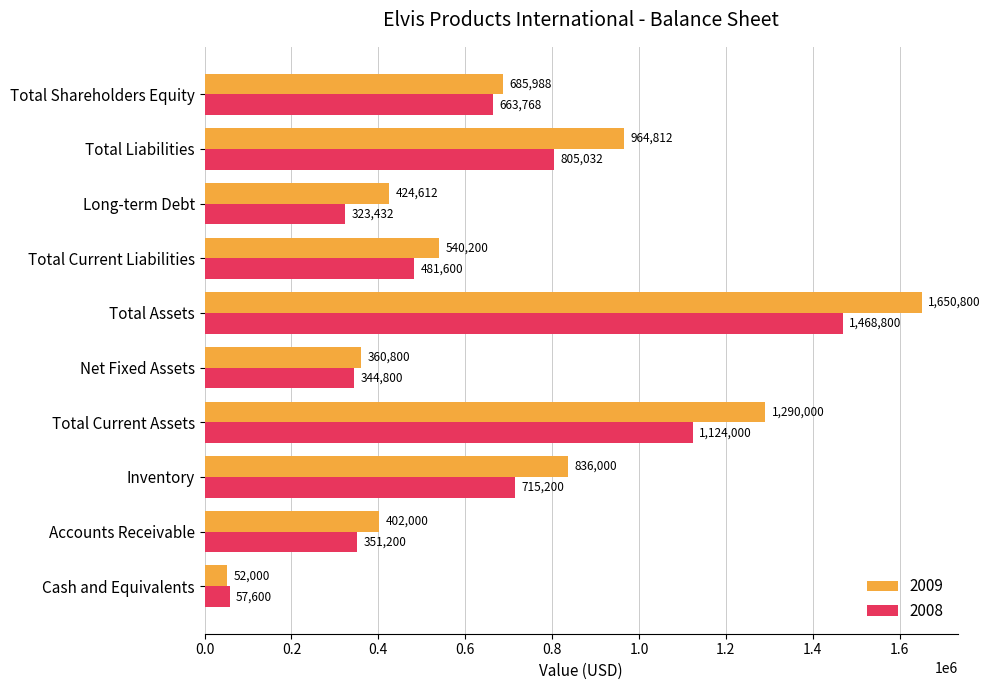

Where is 2008 nearest to the value 763200?

Total Liabilities